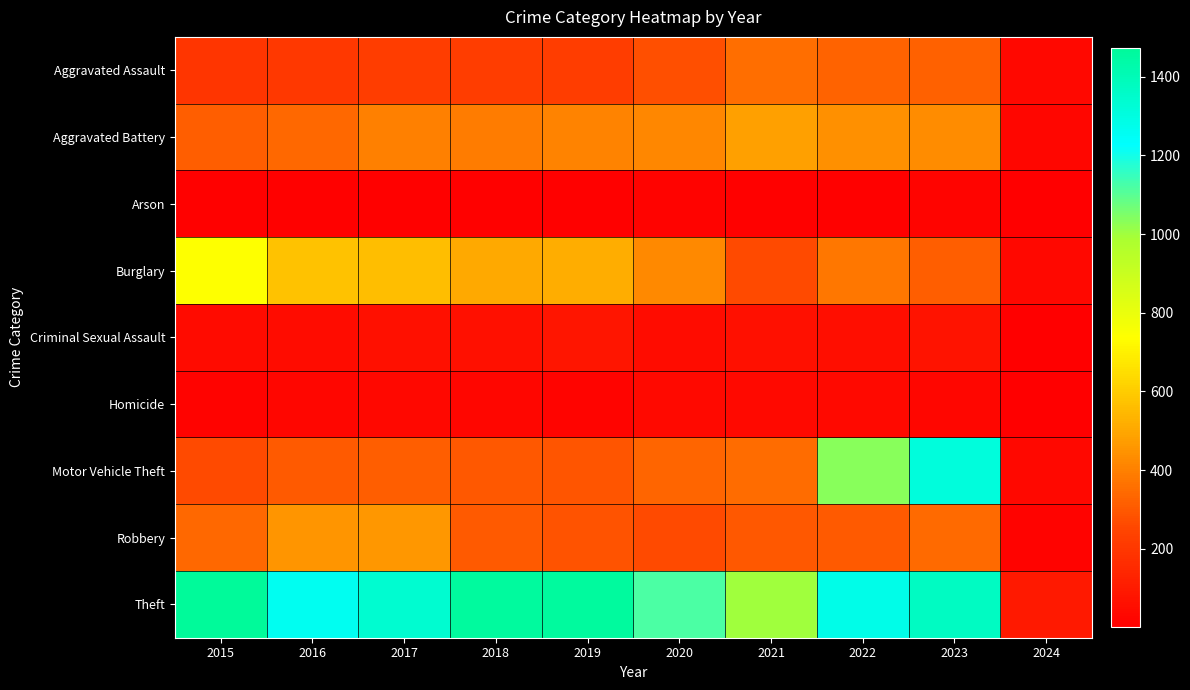

Reading left to right, extract all data points from this chart.

Aggravated Assault: 2015=194	2016=206	2017=225	2018=225	2019=223	2020=273	2021=352	2022=327	2023=318	2024=33
Aggravated Battery: 2015=316	2016=336	2017=400	2018=389	2019=407	2020=416	2021=479	2022=439	2023=432	2024=25
Arson: 2015=9	2016=7	2017=10	2018=7	2019=12	2020=17	2021=12	2022=12	2023=19	2024=3
Burglary: 2015=738	2016=576	2017=562	2018=506	2019=517	2020=425	2021=261	2022=379	2023=317	2024=31
Criminal Sexual Assault: 2015=46	2016=50	2017=62	2018=60	2019=77	2020=48	2021=61	2022=55	2023=73	2024=6
Homicide: 2015=15	2016=26	2017=33	2018=25	2019=22	2020=41	2021=38	2022=36	2023=28	2024=1
Motor Vehicle Theft: 2015=263	2016=304	2017=312	2018=298	2019=290	2020=333	2021=348	2022=1031	2023=1311	2024=33
Robbery: 2015=337	2016=454	2017=460	2018=301	2019=287	2020=263	2021=300	2022=304	2023=341	2024=16
Theft: 2015=1474	2016=1259	2017=1339	2018=1461	2019=1459	2020=1120	2021=998	2022=1279	2023=1373	2024=98